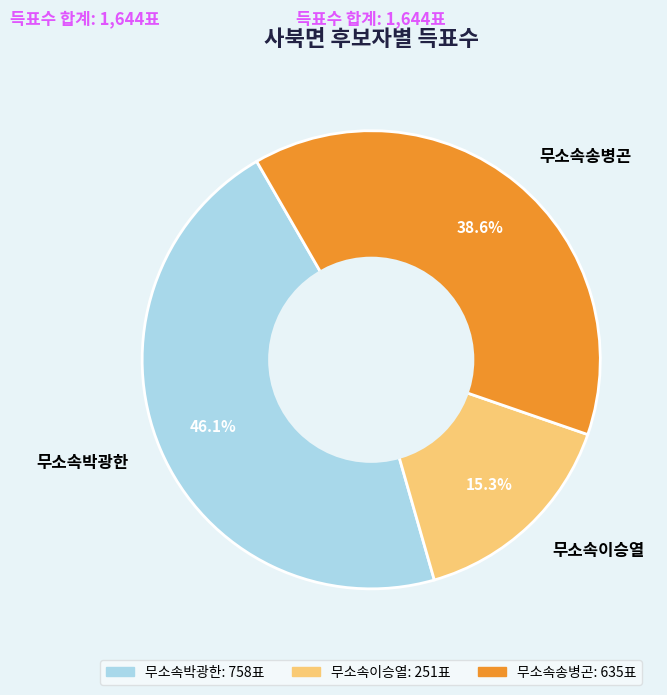

Rank the categories by value from lowest to highest.

무소속이승열, 무소속송병곤, 무소속박광한